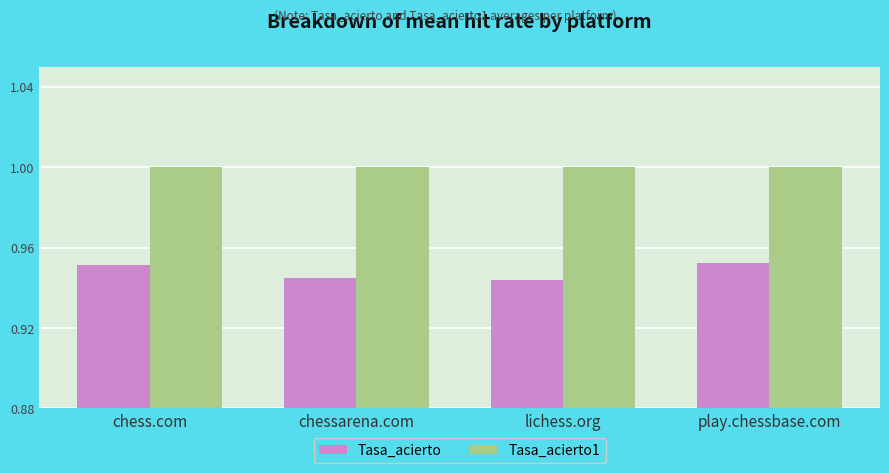

What is the sum of the Tasa_acierto1 values at chessarena.com and play.chessbase.com?

2.0